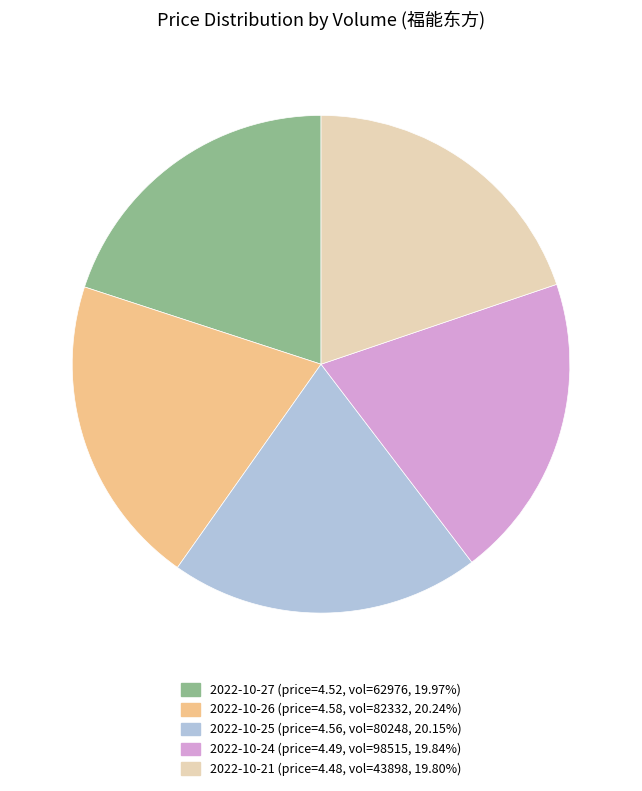

How many slices are in this pie chart?

5